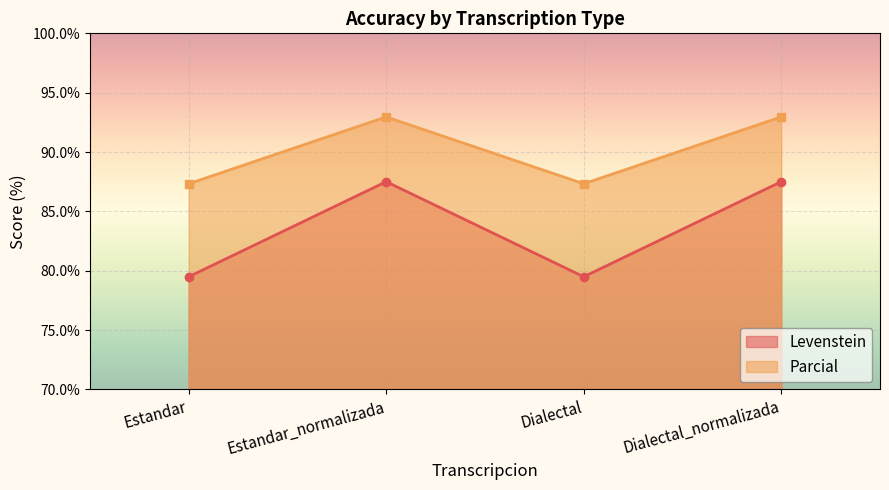

Which has a higher value, Estandar_normalizada or Estandar?

Estandar_normalizada